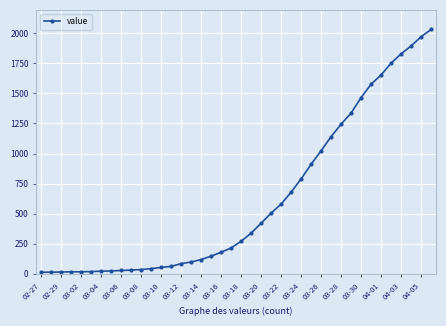

What is the difference between the second highest and minimum values?

1958